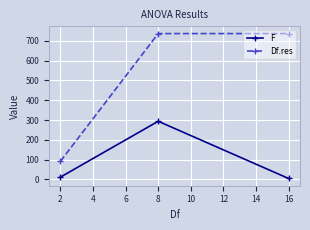

What is the highest value of the Df.res series?

736.0